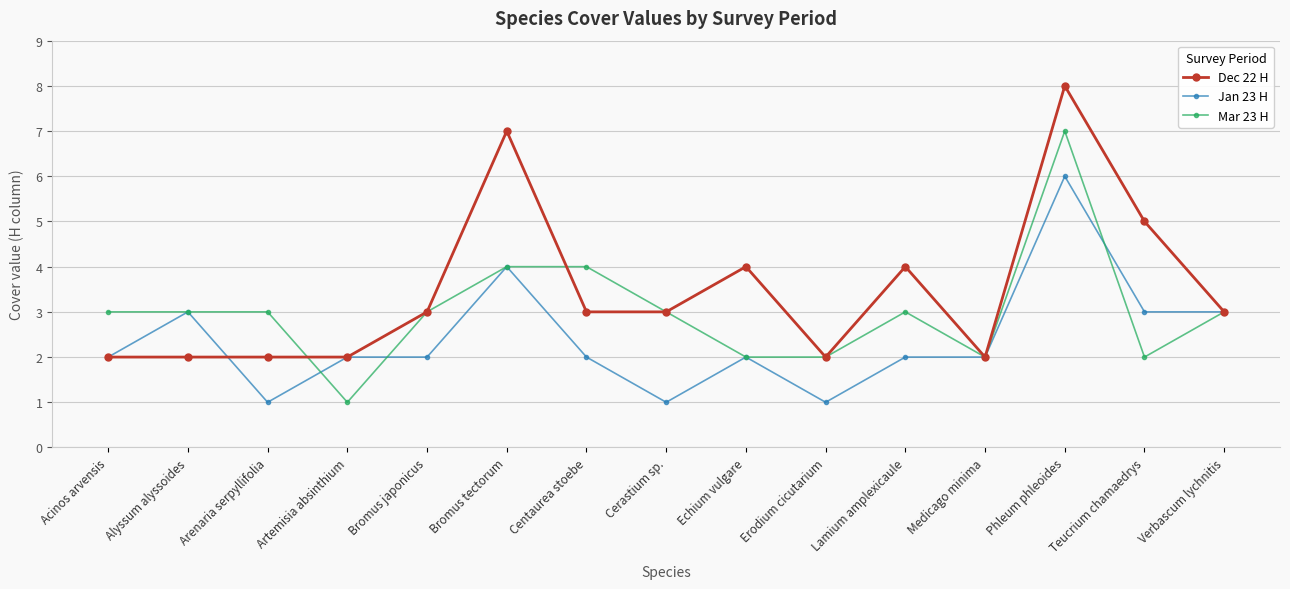

What is the difference between the Mar 23 H values at Bromus japonicus and Bromus tectorum?

1